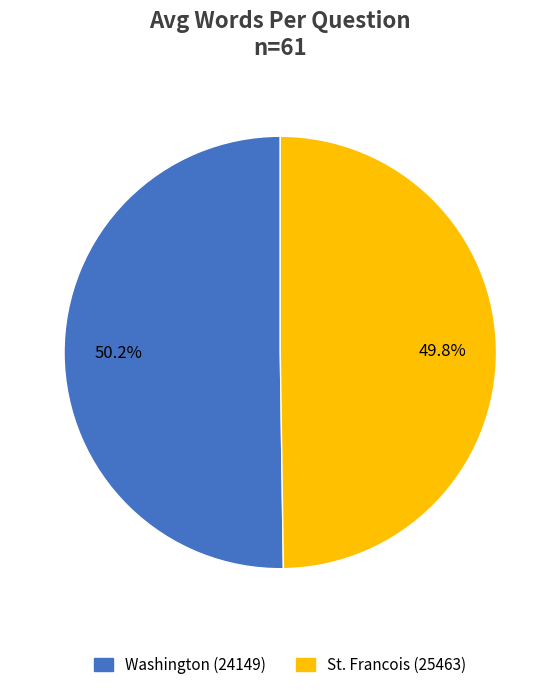

Does any single category account for the majority?

Yes